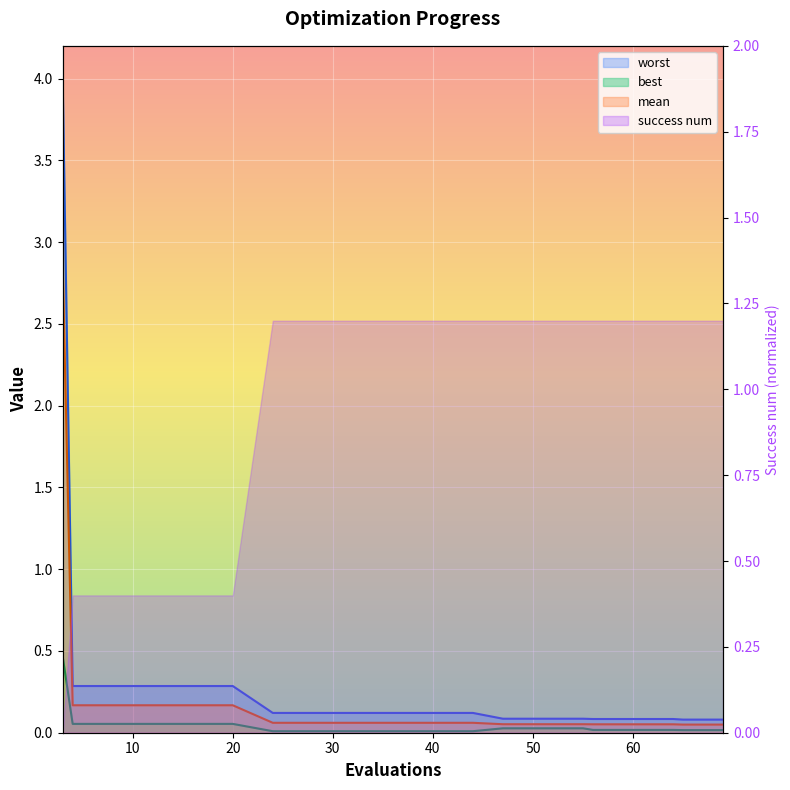

What is the value of the best point at the 5th from the left?

0.1